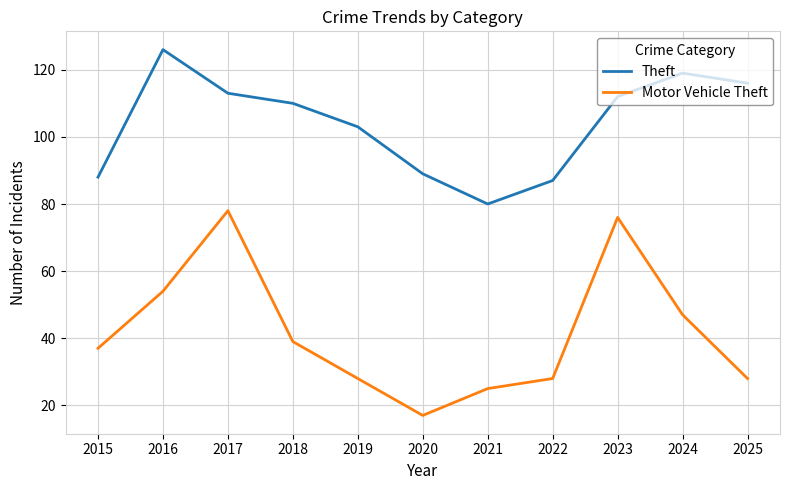

What is the lowest value of the Theft series?

80